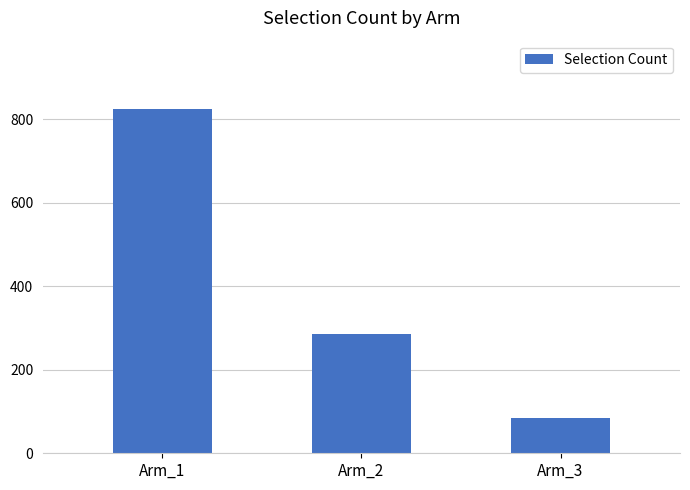

The value at Arm_2 is 285. True or false?

True